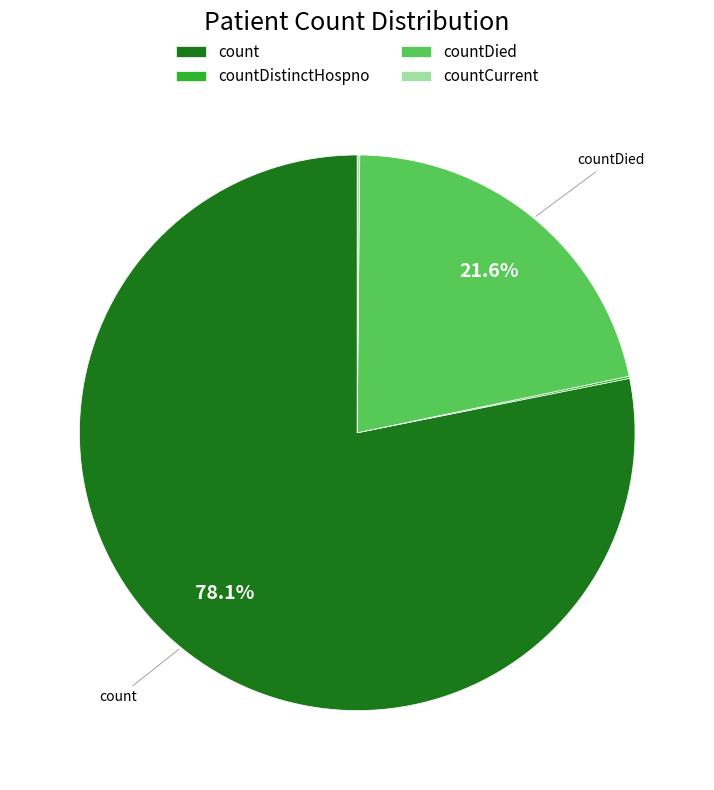

Is there a majority slice in this chart?

Yes